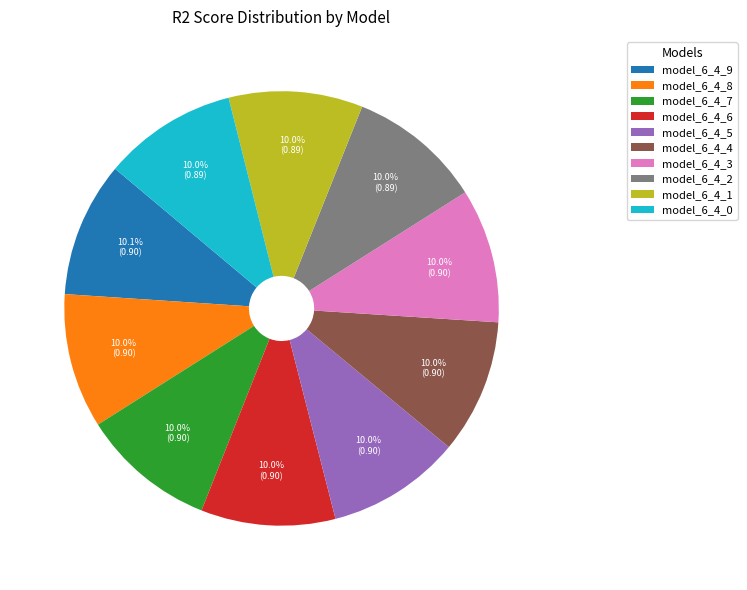

How many segments does this pie chart have?

10